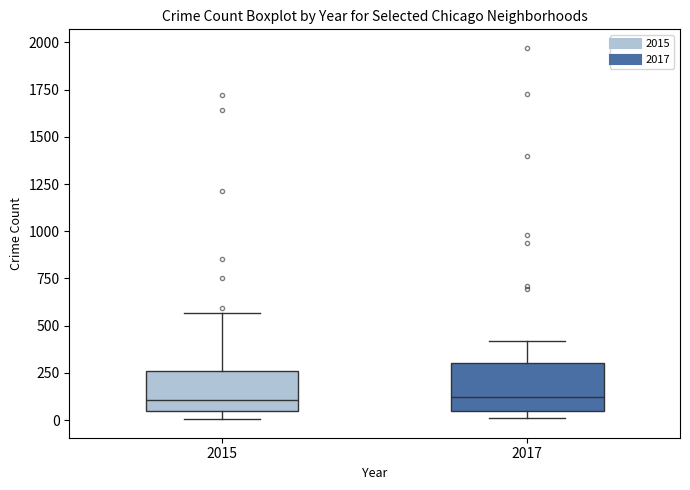

Reading left to right, read every box against the y-axis: the position of its median line, the range the box covers, and the ends of its whiskers. The values are not printed on the chart, so give them approximately, as read against the axis.

2015: median 100, box 50 to 250, whiskers 0 to 550
2017: median 100, box 50 to 300, whiskers 0 to 400